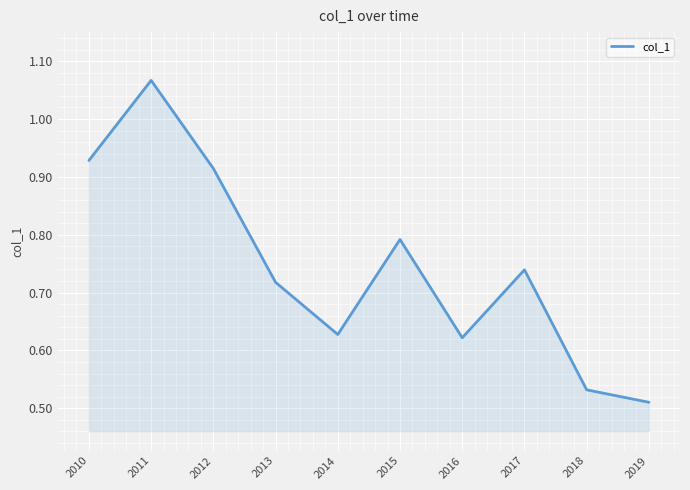

Which has a higher value, 2012 or 2019?

2012